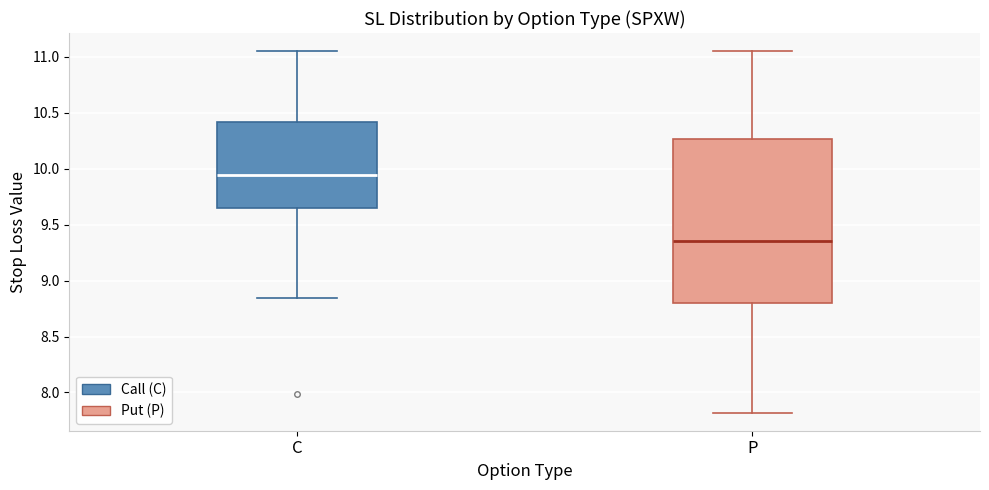

Which box is the tallest, from its lower edge to its upper edge?

P